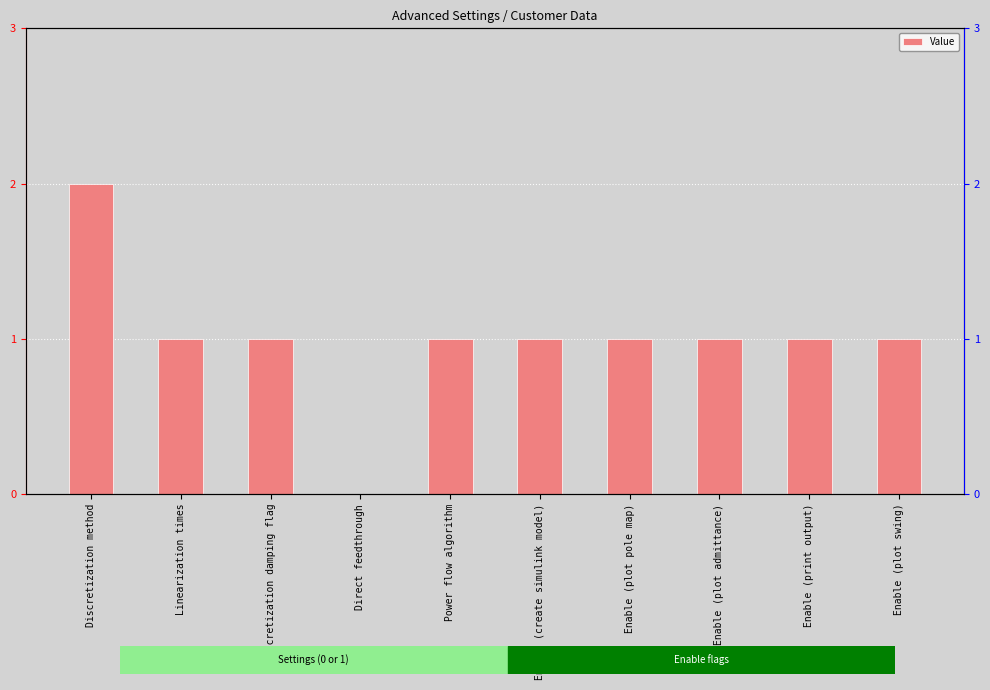

What is the difference between the values at Discretization method and Enable (create simulink model)?

1